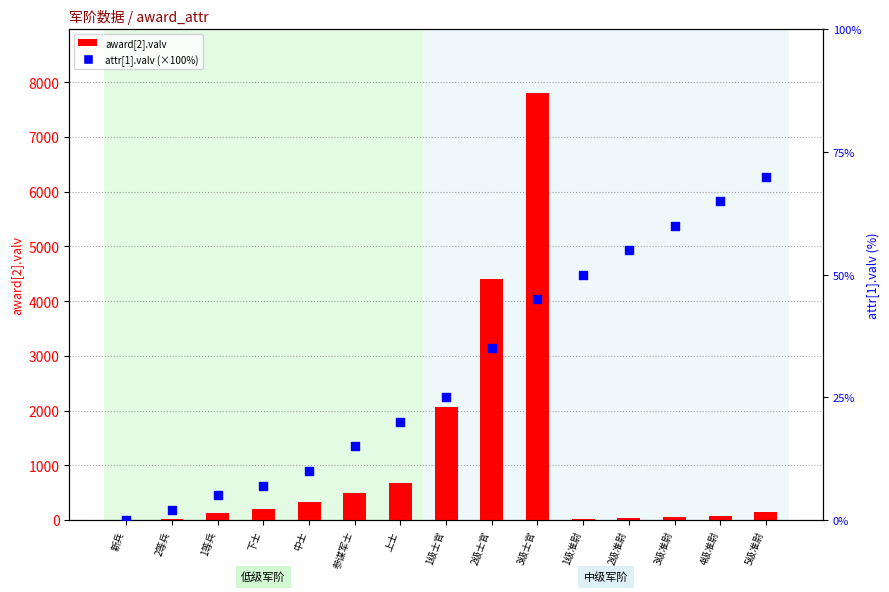

At which category is the sum across all series the highest?

3级士官